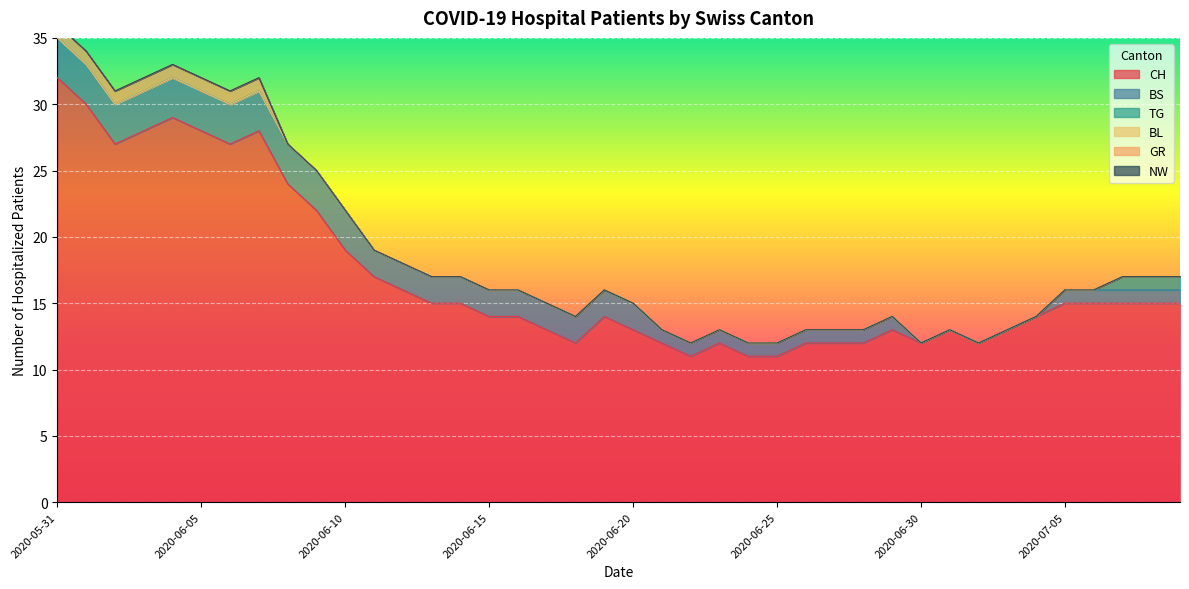

What are all the series names shown in the legend?

CH, BS, TG, BL, GR, NW